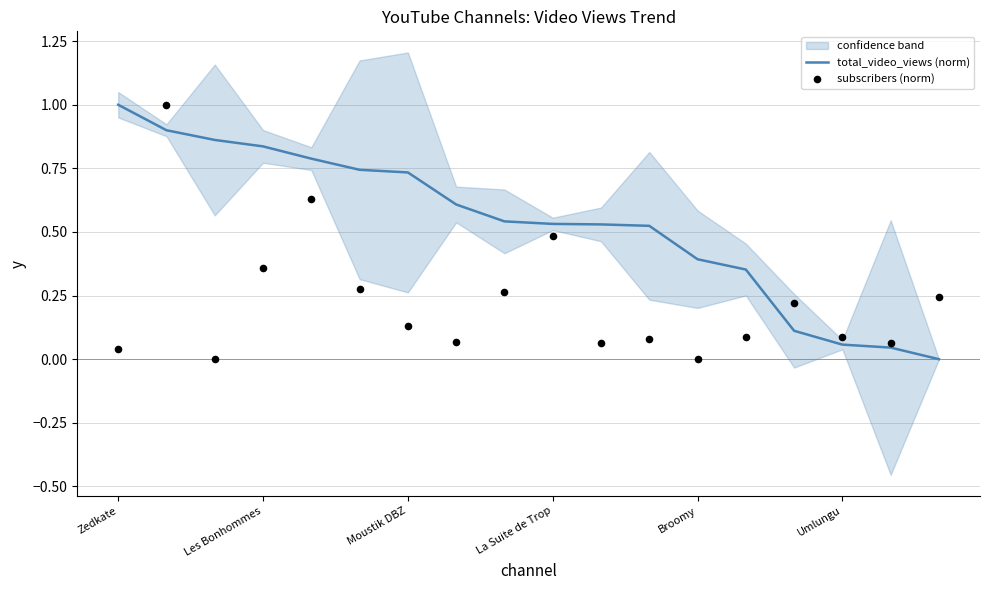

What is the total value across all series at La Suite de Trop?

1.0